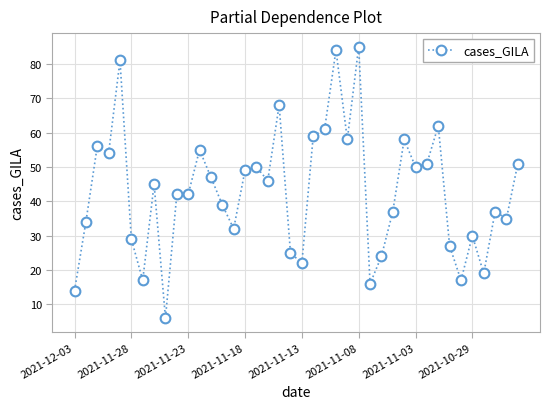

True or false: the data has more than 2 interior local peaks.

True